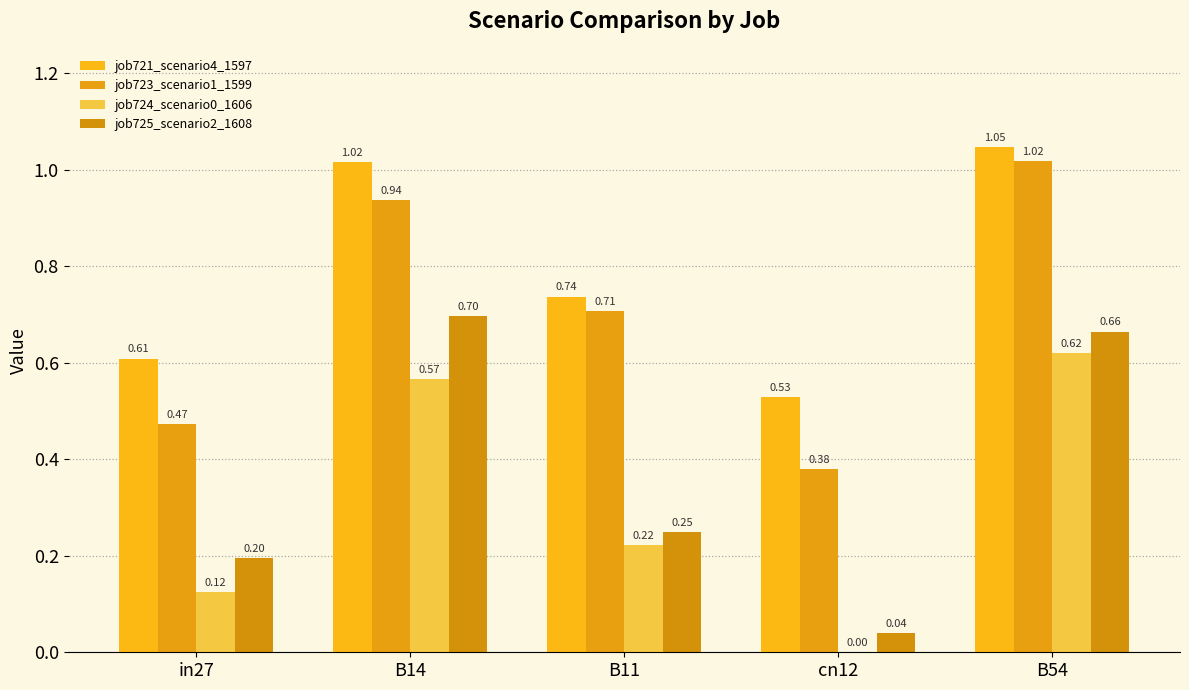

The job725_scenario2_1608 series shows 0.2 at B11. True or false?

True